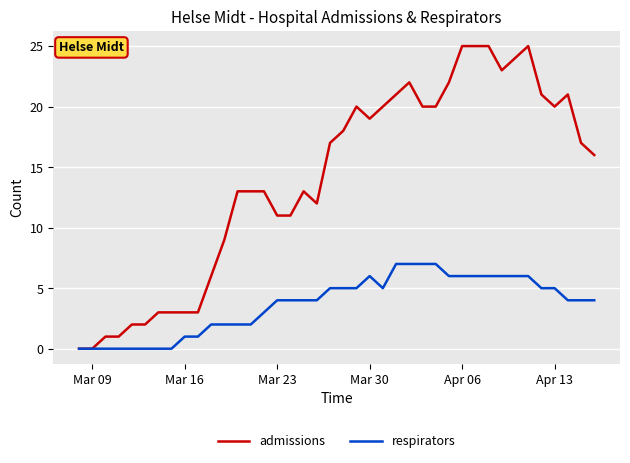

What is the sum of all admissions values?

560